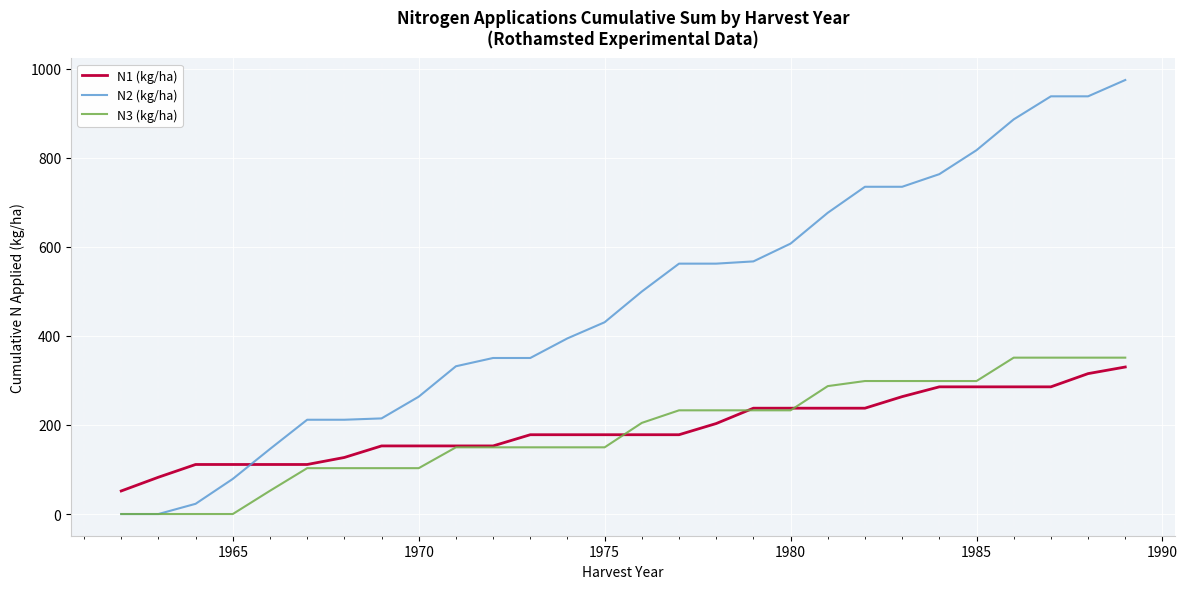

Which series has the widest spread of values?

N2 (kg/ha)